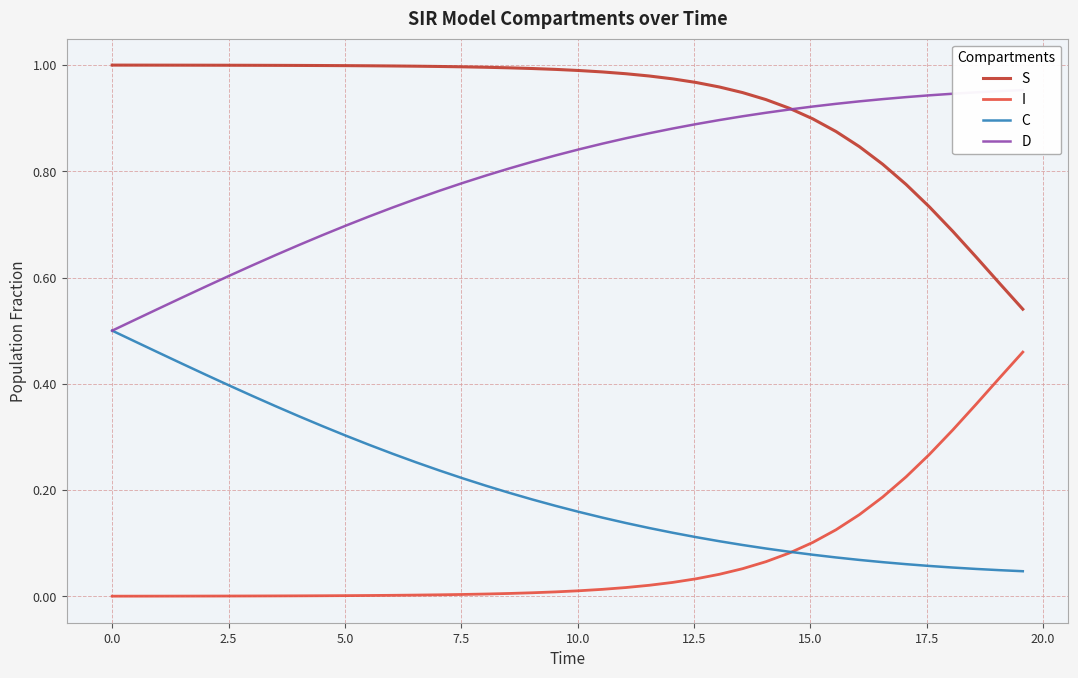

True or false: S and C intersect in this chart.

False